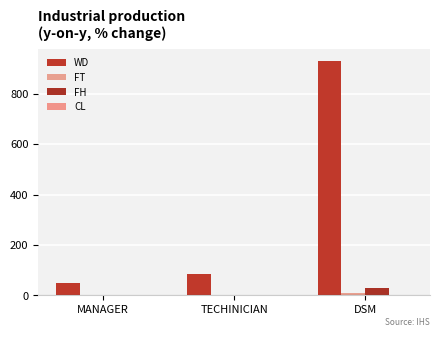

What value does the FT series have at MANAGER?

1